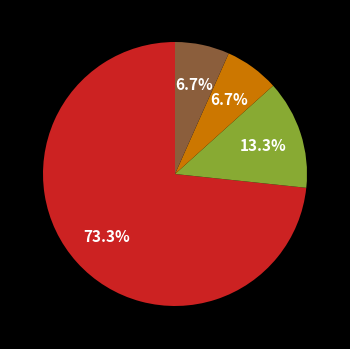

Does any single category account for the majority?

Yes